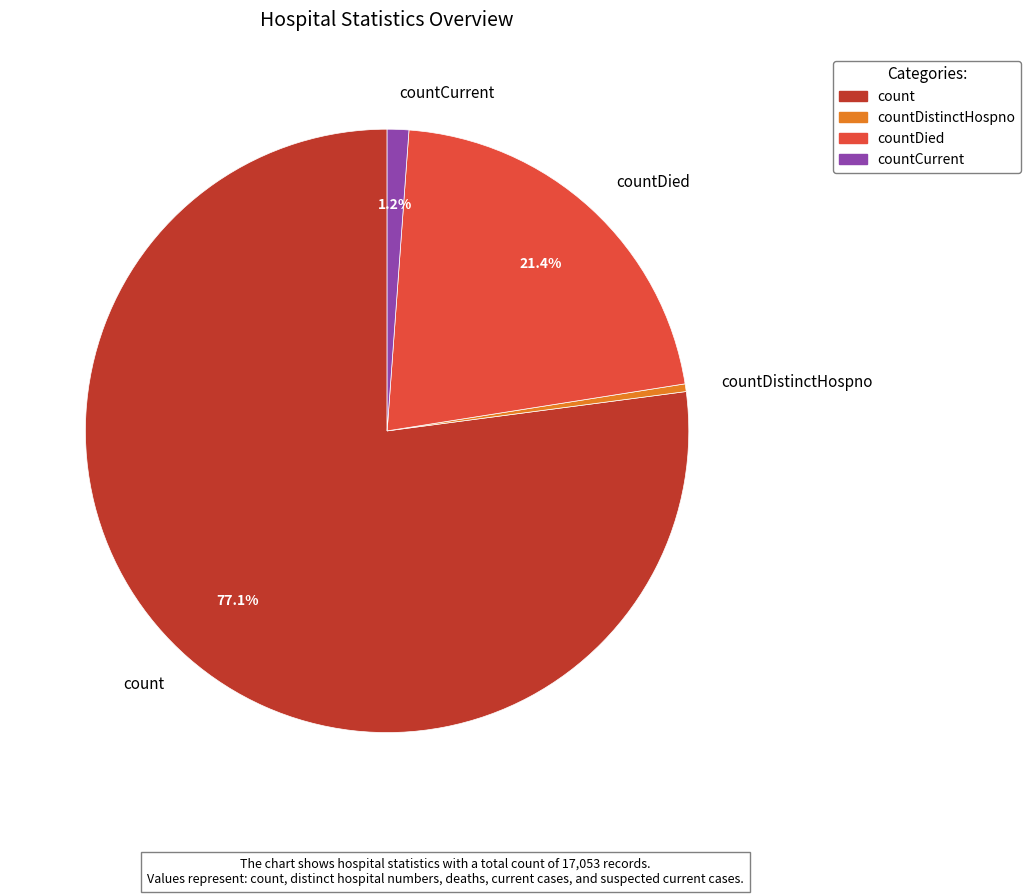

Is there any slice that represents more than half of the pie?

Yes